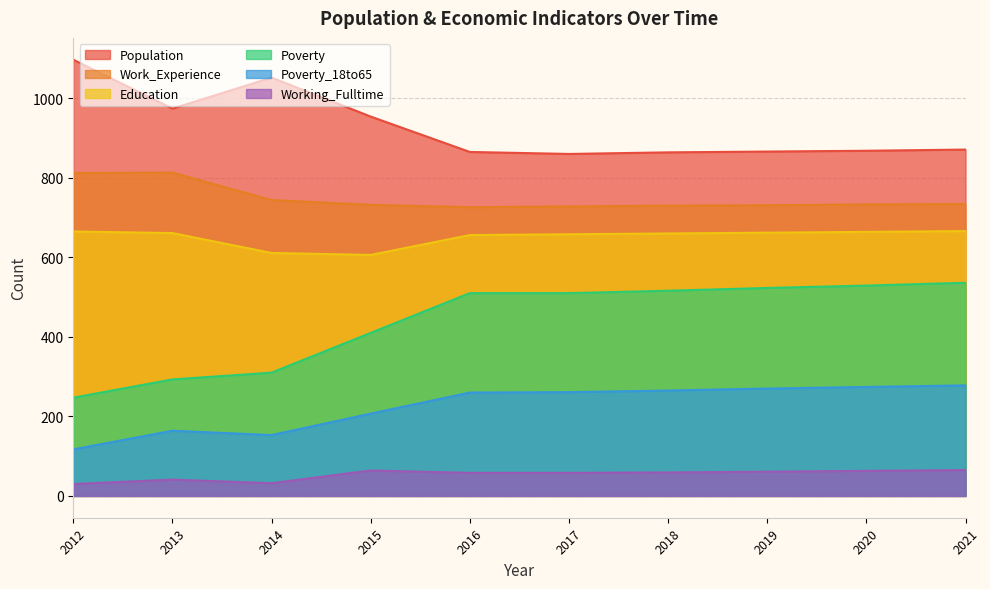

Which has a higher value, 2017 or 2015?

2015